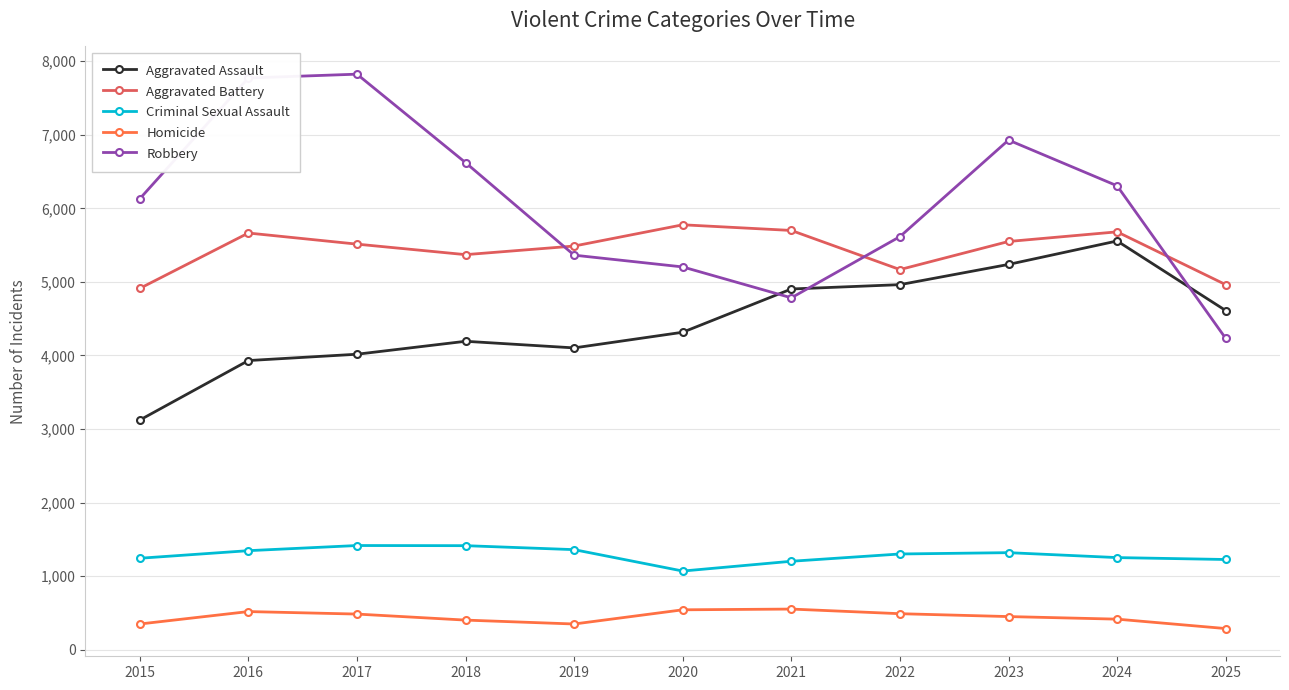

What is the difference between the highest and lowest values at 2022?

5127